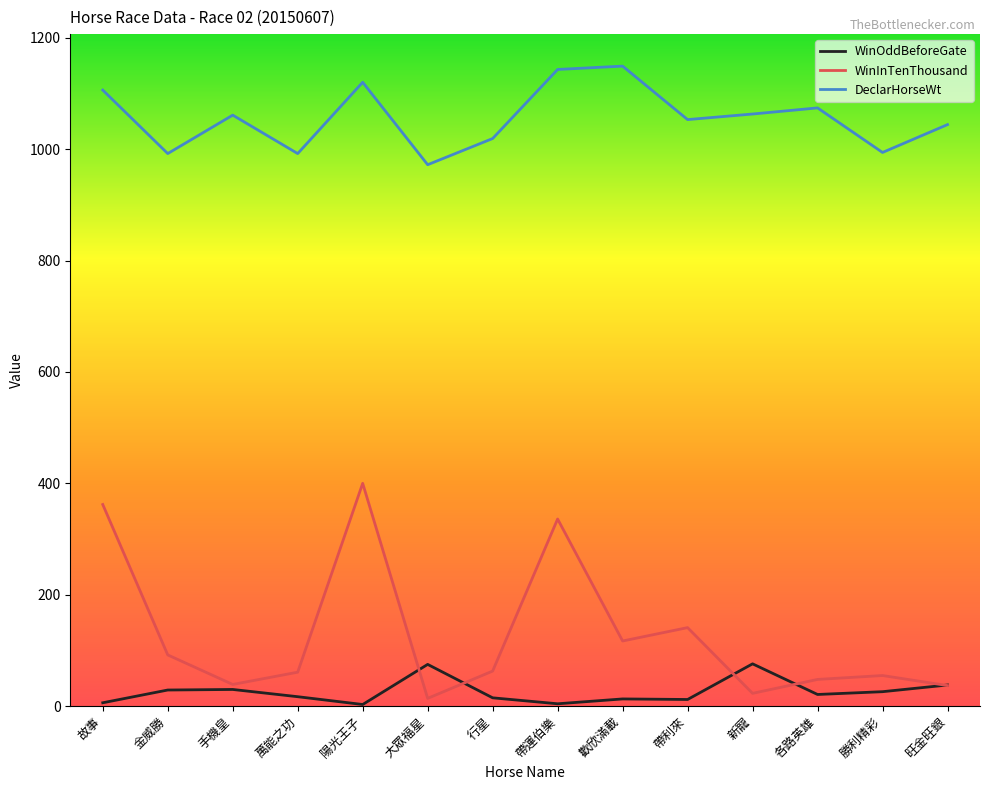

What is the sum of the WinInTenThousand values at 各路英雄 and 陽光王子?

448.0